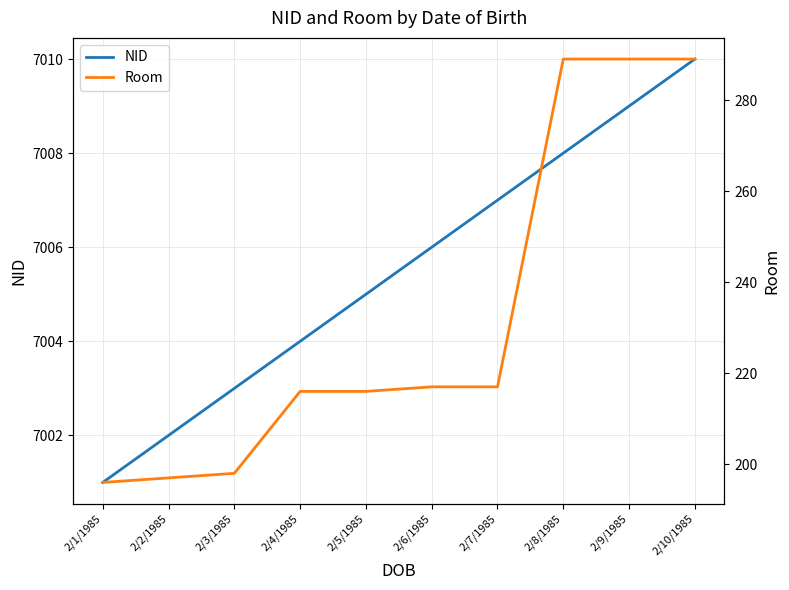

Is the value of Room at 2/9/1985 greater than the value of NID at 2/2/1985?

No